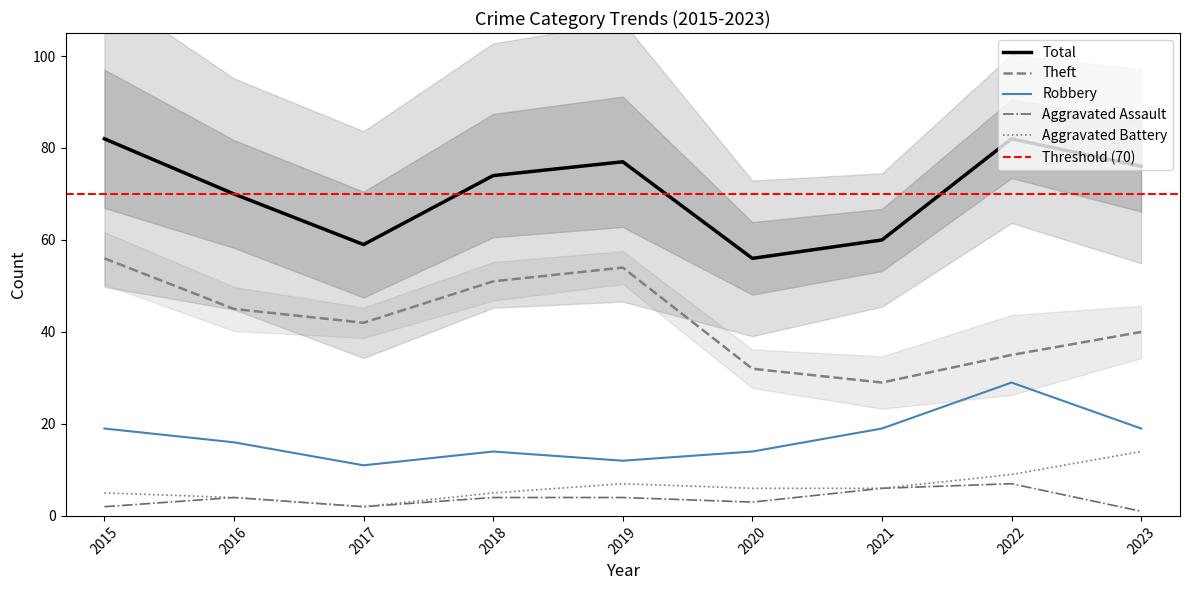

The value of Total at 2019 is 35. True or false?

False